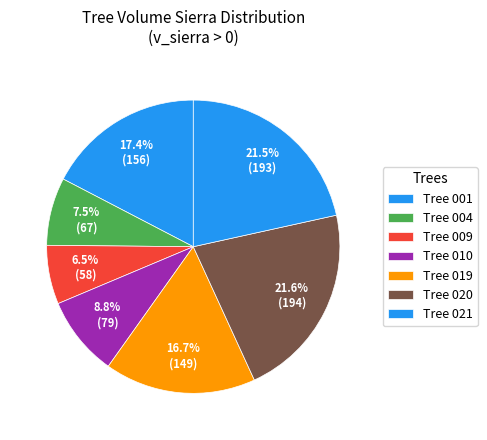

How many segments does this pie chart have?

7